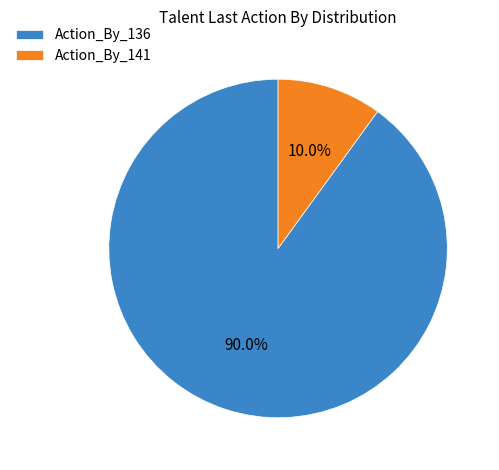

Which has a higher value, Action_By_136 or Action_By_141?

Action_By_136